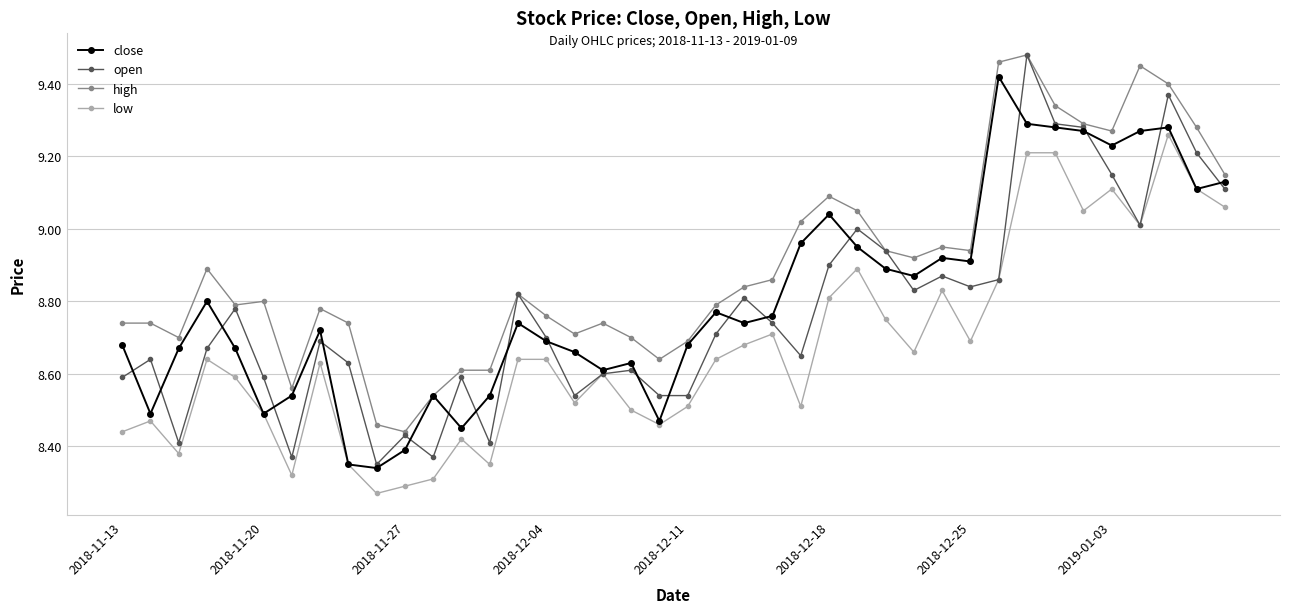

True or false: close has more than 0 interior local peaks.

True